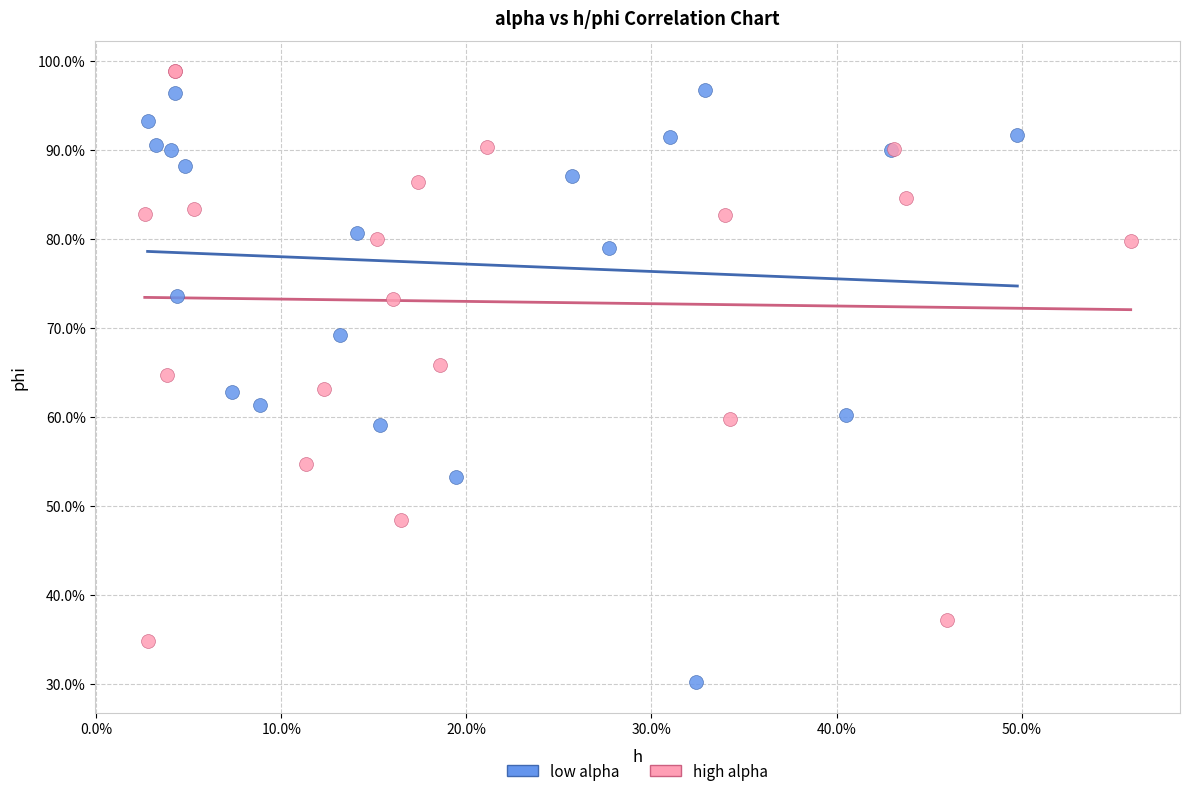

What are all the series names shown in the legend?

low alpha, high alpha